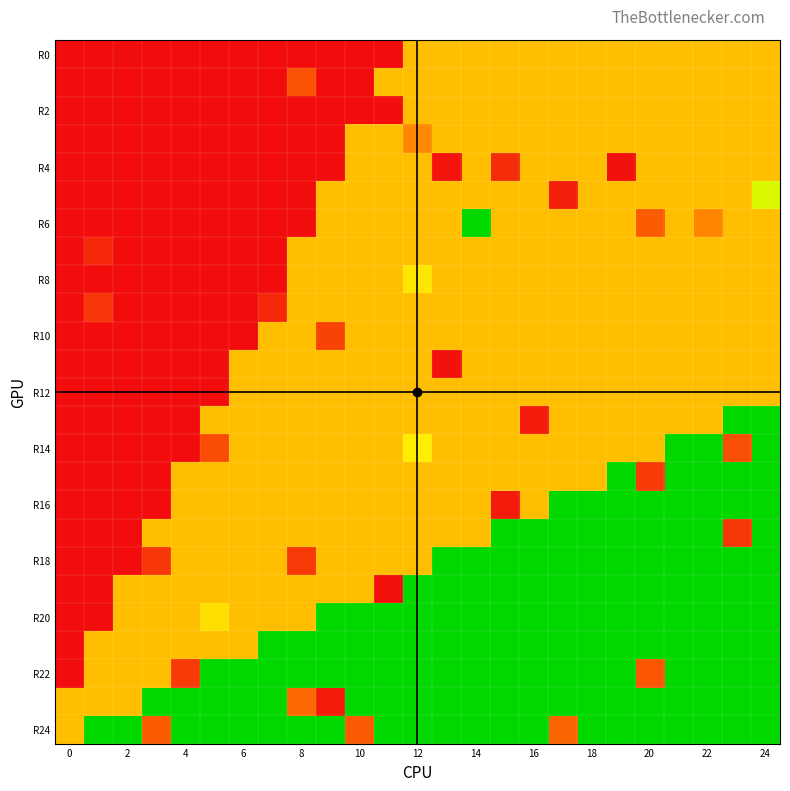

Which series has the largest total across all categories?

R24